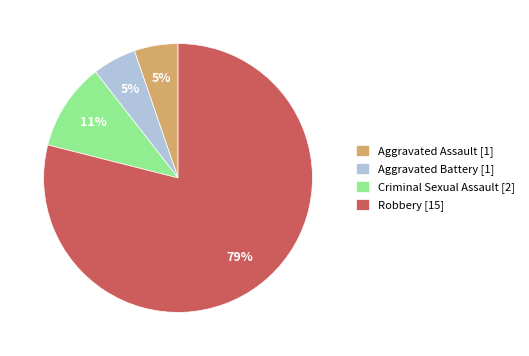

Does Robbery represent more than half of the total?

Yes